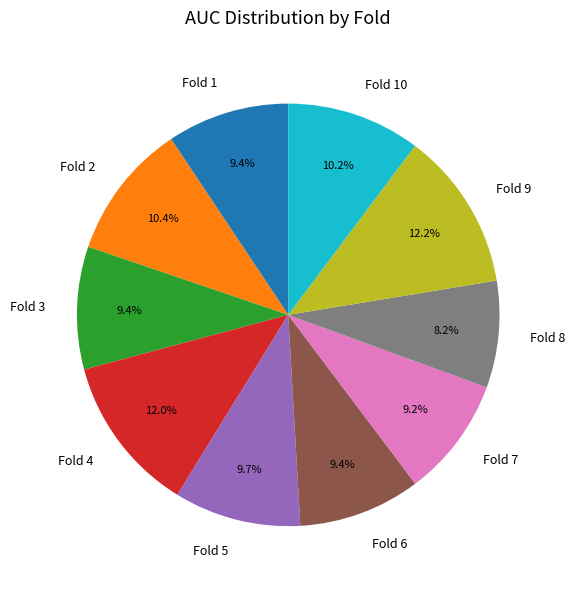

True or false: Fold 2 accounts for 10% of the total.

True